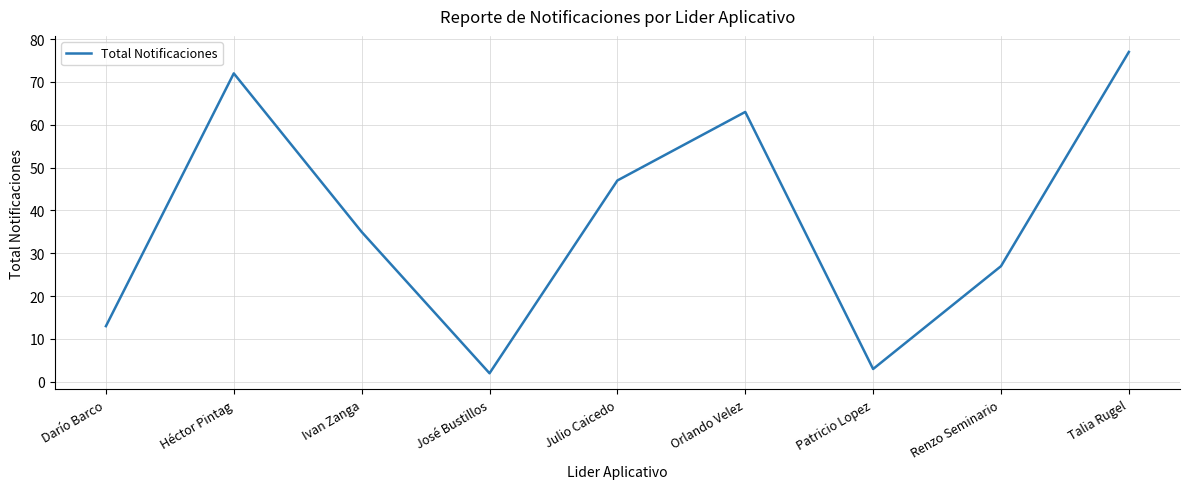

At which label is the value closest to 39?

Ivan Zanga